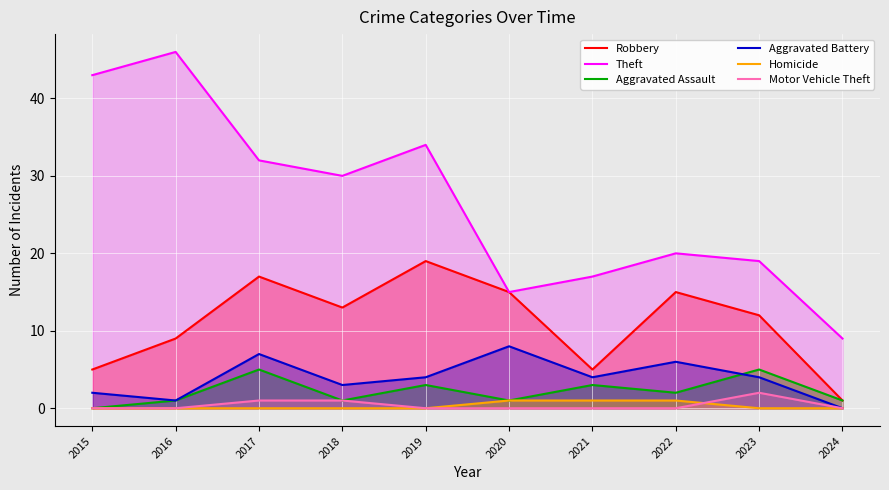

List the series in order of their peak value, lowest first.

Homicide, Motor Vehicle Theft, Aggravated Assault, Aggravated Battery, Robbery, Theft